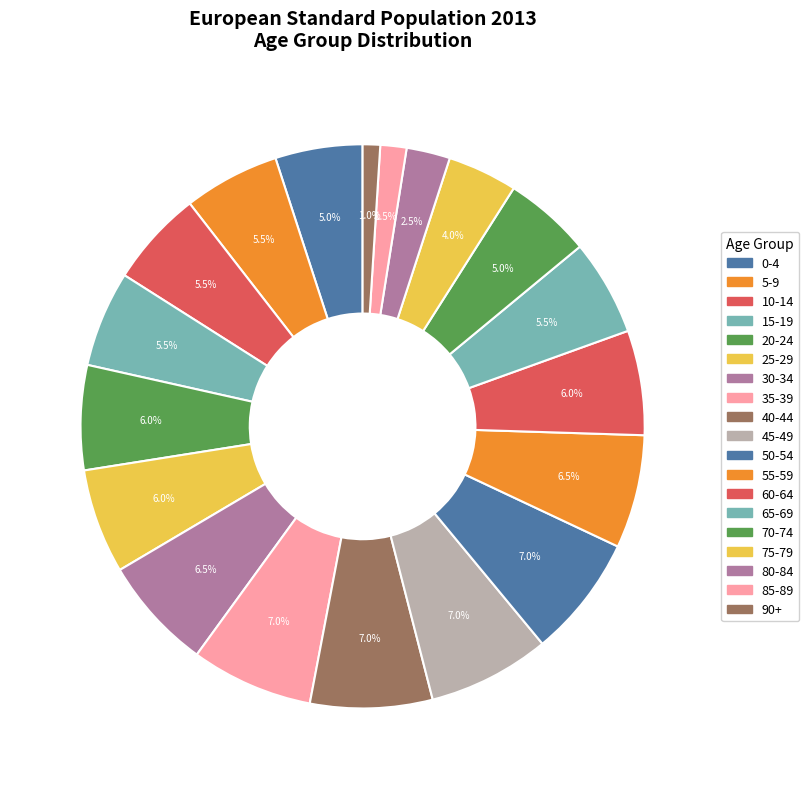

How many slices are in this pie chart?

19